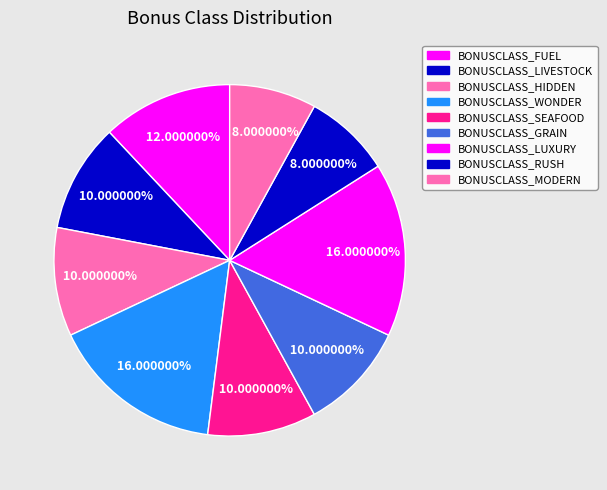

How many slices are in this pie chart?

9